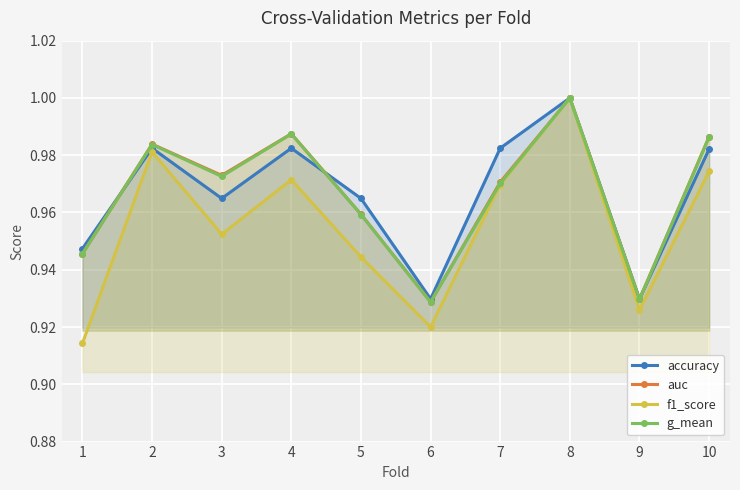

List the labels in order of accuracy value, smallest first.

6, 9, 1, 3, 5, 10, 2, 4, 7, 8